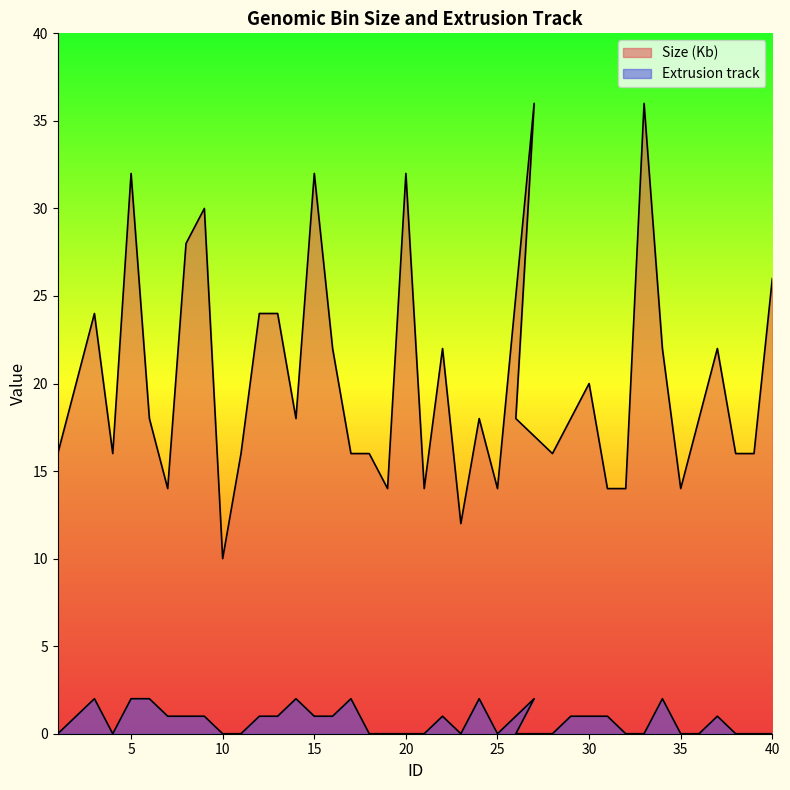

Which series has the largest range (max minus min)?

Size (Kb)